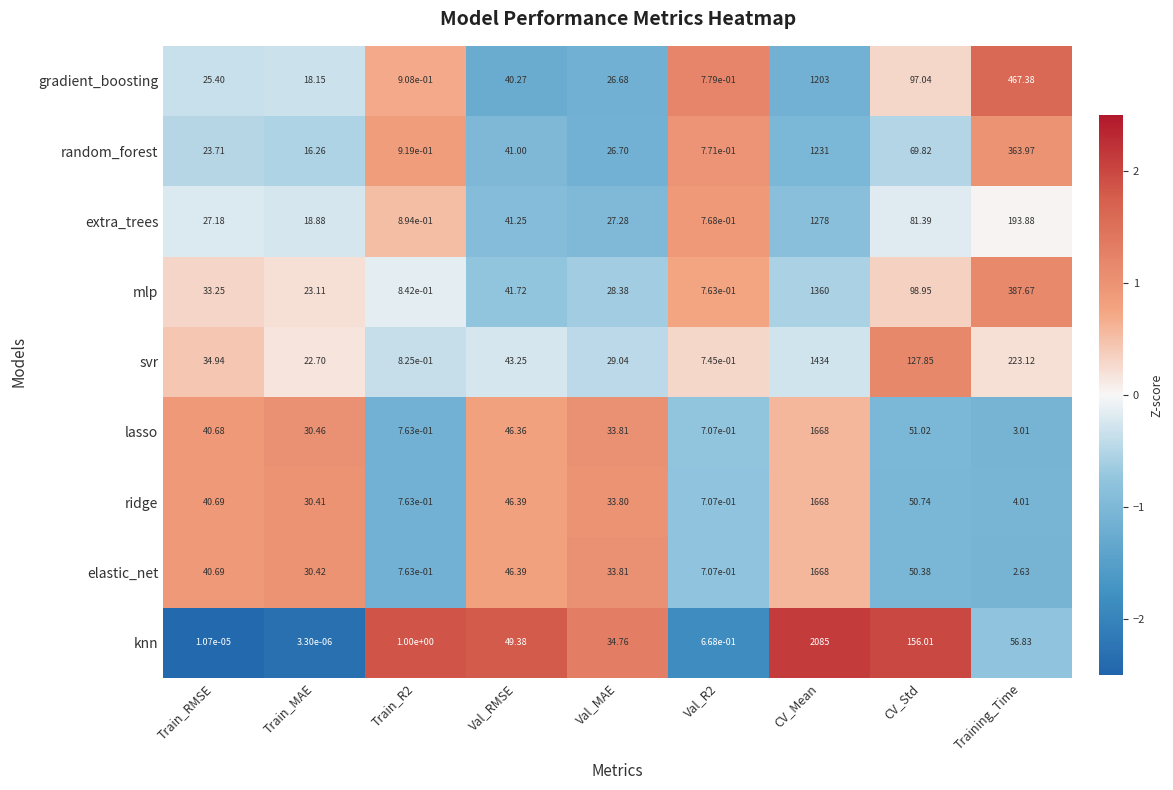

Between Val_RMSE and Val_R2, which series saw the biggest shift?

knn